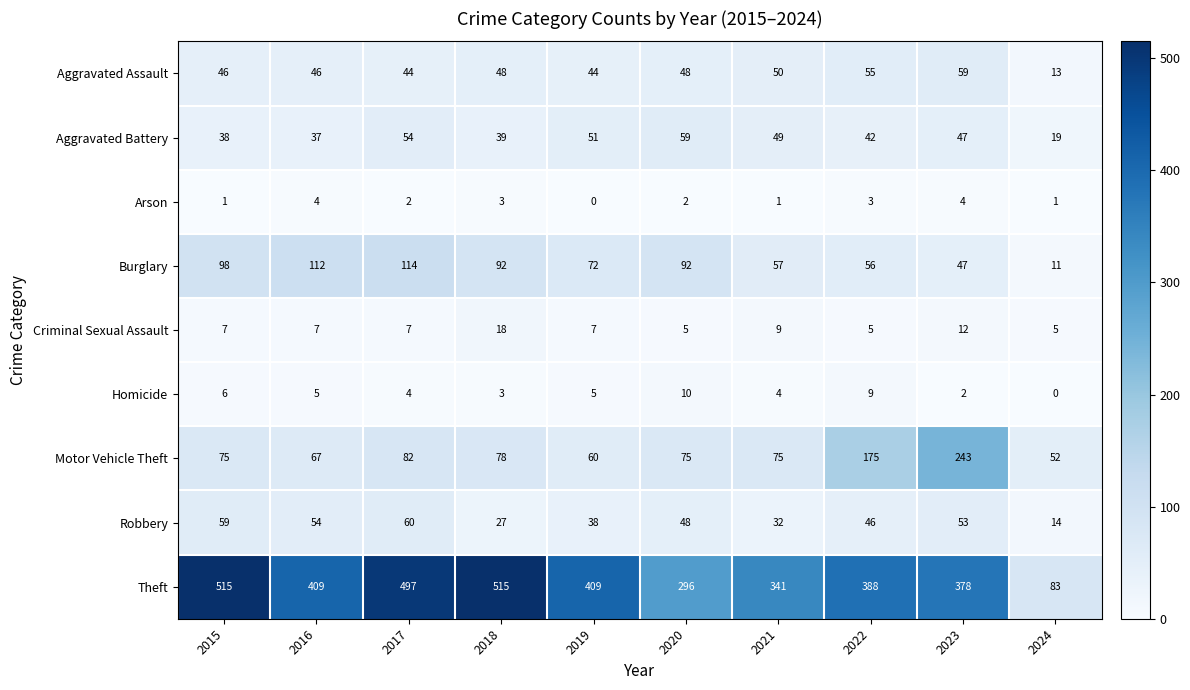

Is it true that Aggravated Assault equals 72 at 2017?

False